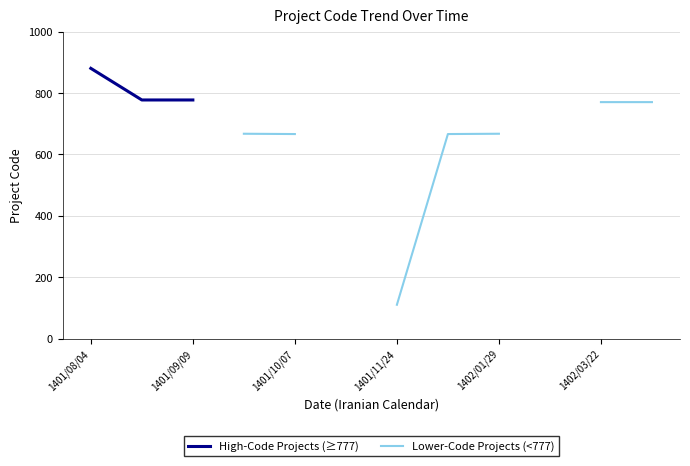

Is it true that High-Code Projects (≥777) equals 1240.6 at 1401/09/09?

False